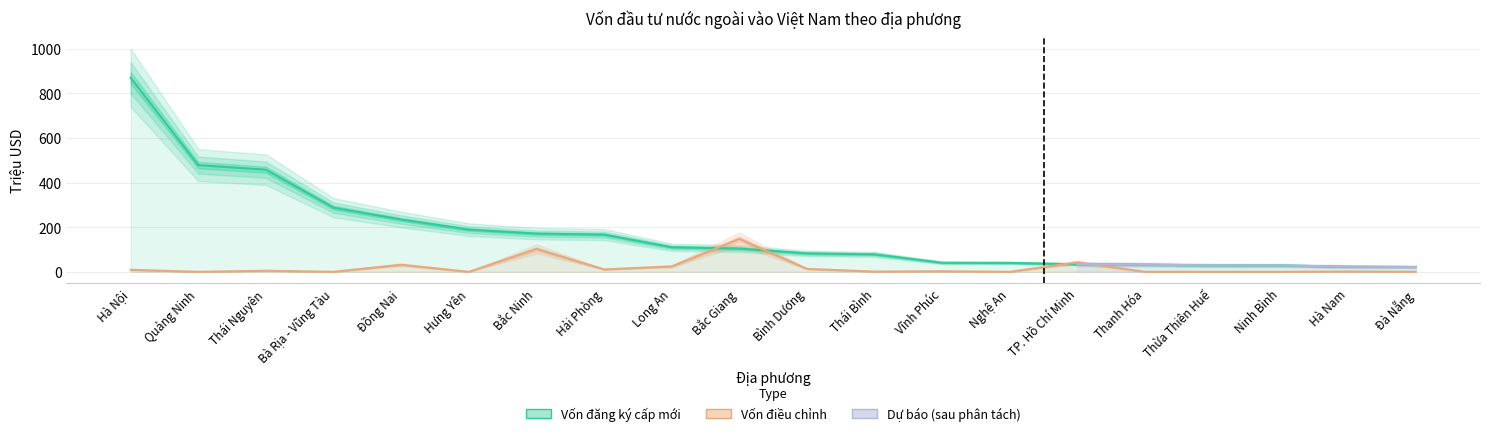

Is the value of Vốn đăng ký cấp mới at Bà Rịa - Vũng Tàu greater than the value of Vốn điều chỉnh at TP. Hồ Chí Minh?

Yes